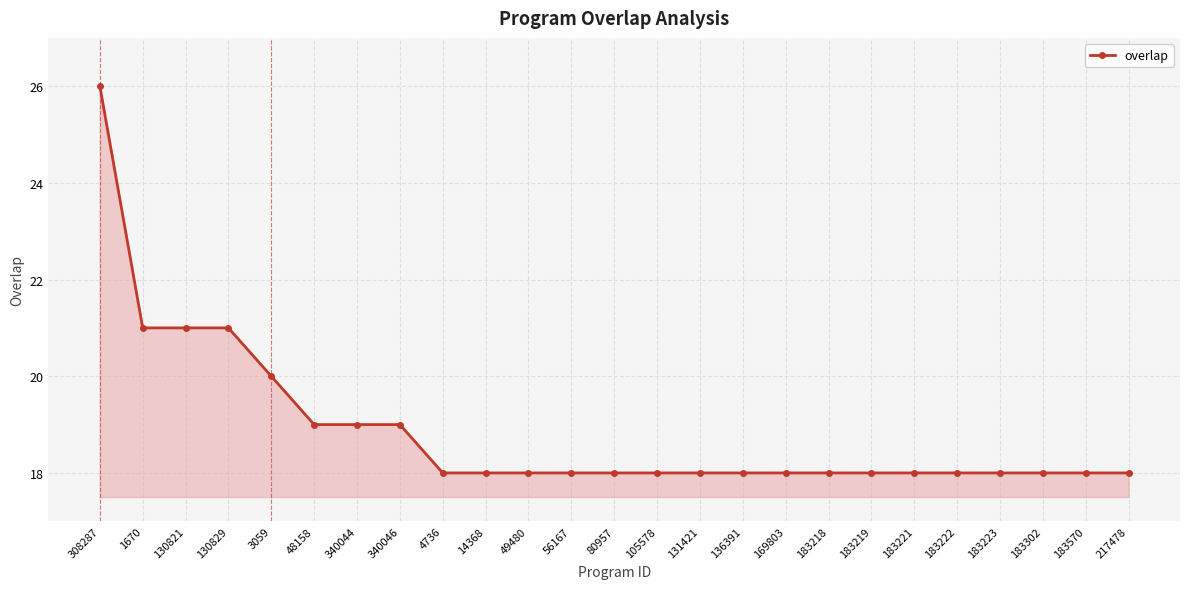

What position from the left is 105578?

14